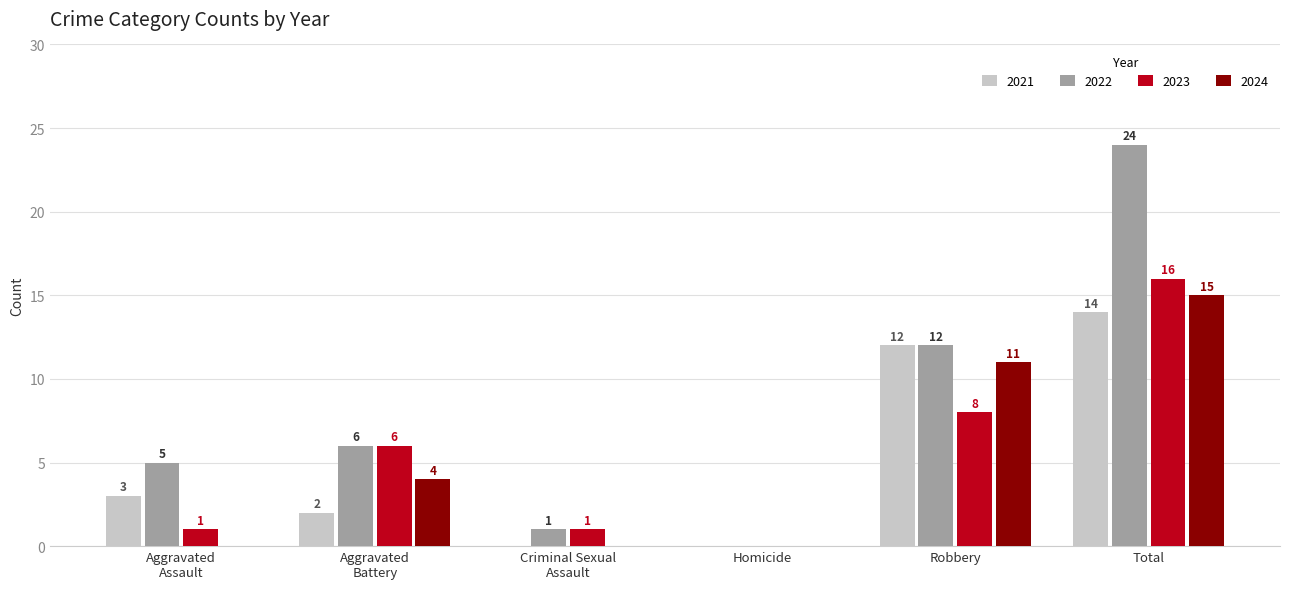

Reading left to right, list all the values displayed in this chart.

2021: 3	2	0	0	12	14
2022: 5	6	1	0	12	24
2023: 1	6	1	0	8	16
2024: 0	4	0	0	11	15